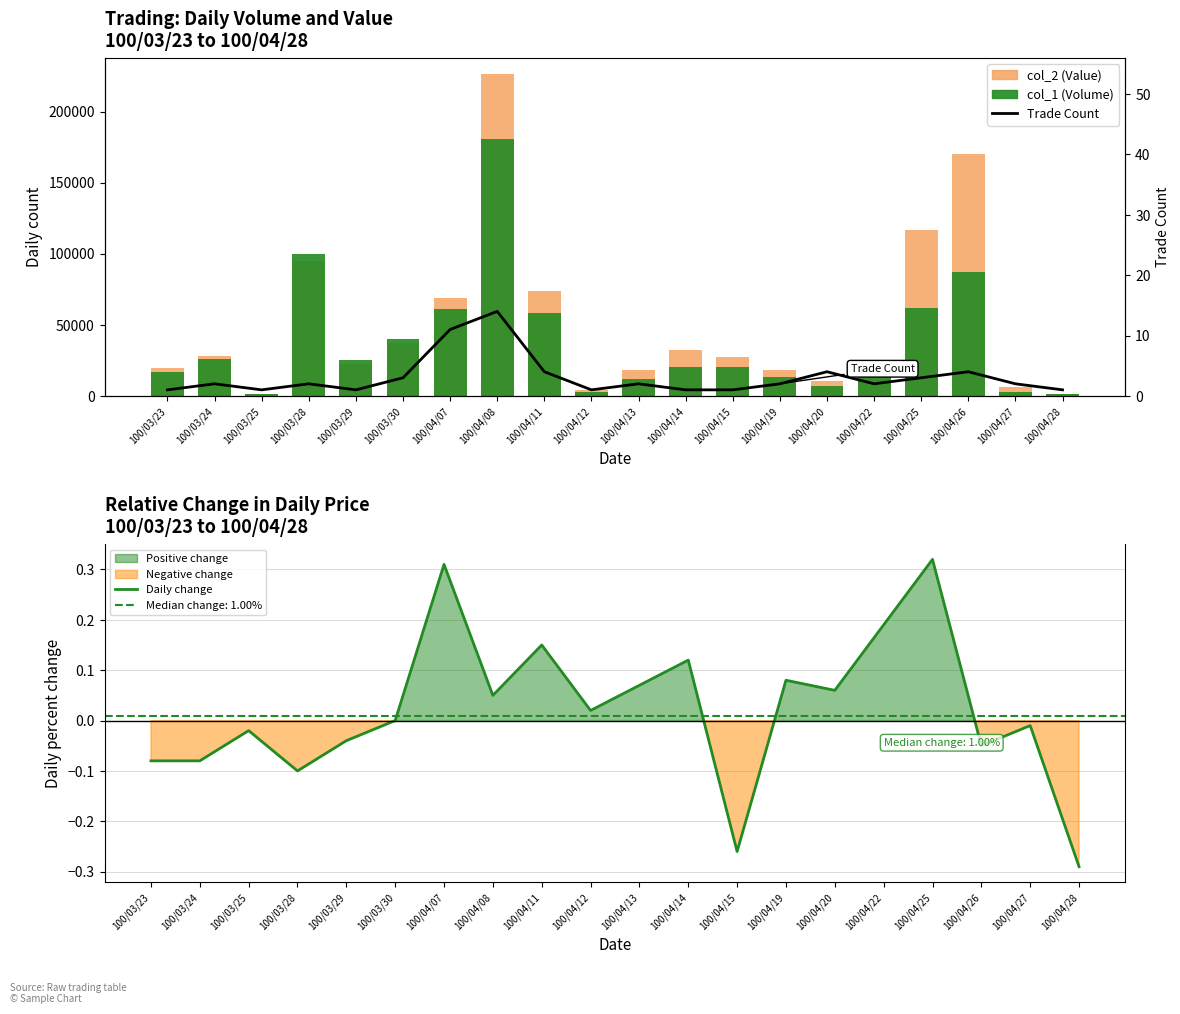

Rank the categories by Trade Count value from highest to lowest.

100/04/08, 100/04/07, 100/04/11, 100/04/20, 100/04/26, 100/03/30, 100/04/25, 100/03/24, 100/03/28, 100/04/13, 100/04/19, 100/04/22, 100/04/27, 100/03/23, 100/03/25, 100/03/29, 100/04/12, 100/04/14, 100/04/15, 100/04/28